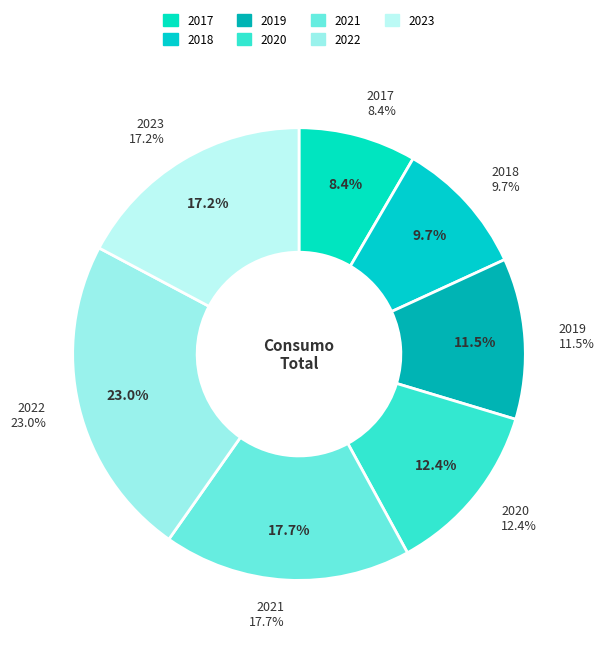

Does 2019 represent more than half of the total?

No